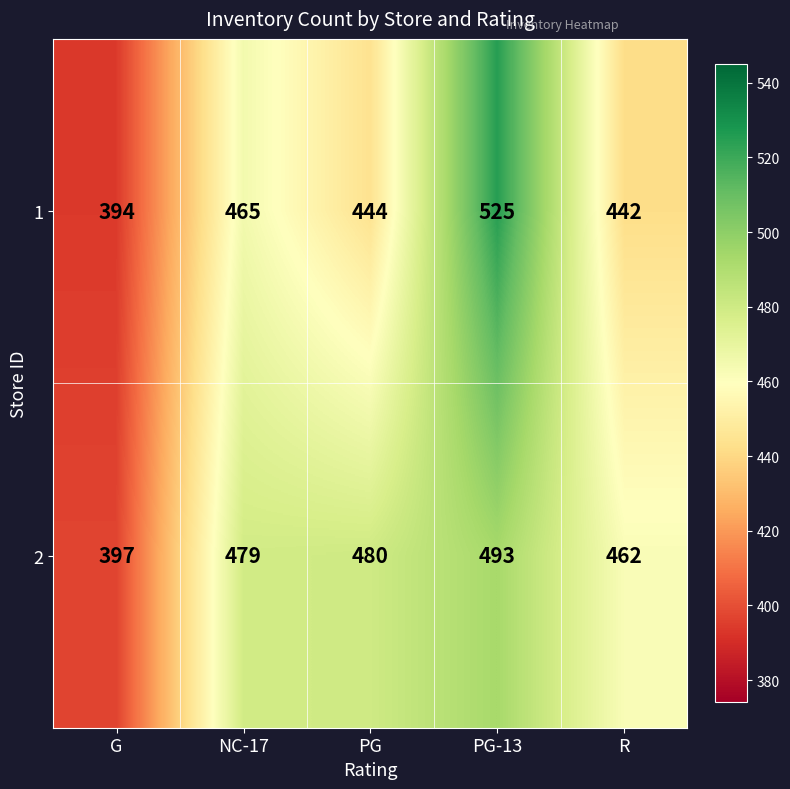

Rank the series by their average value, from highest to lowest.

2, 1